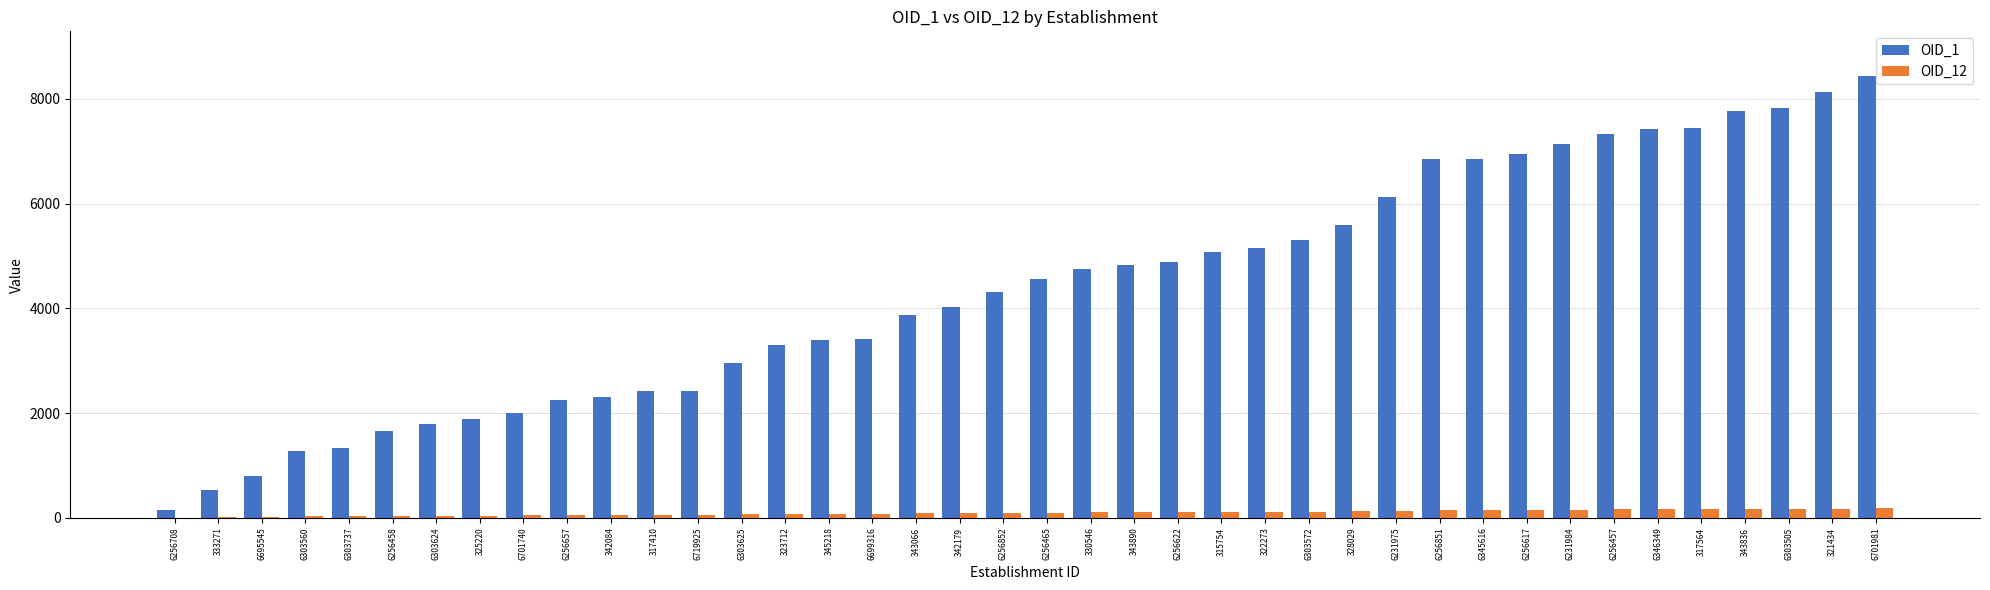

At which label is OID_1 closest to 4292?

6256852